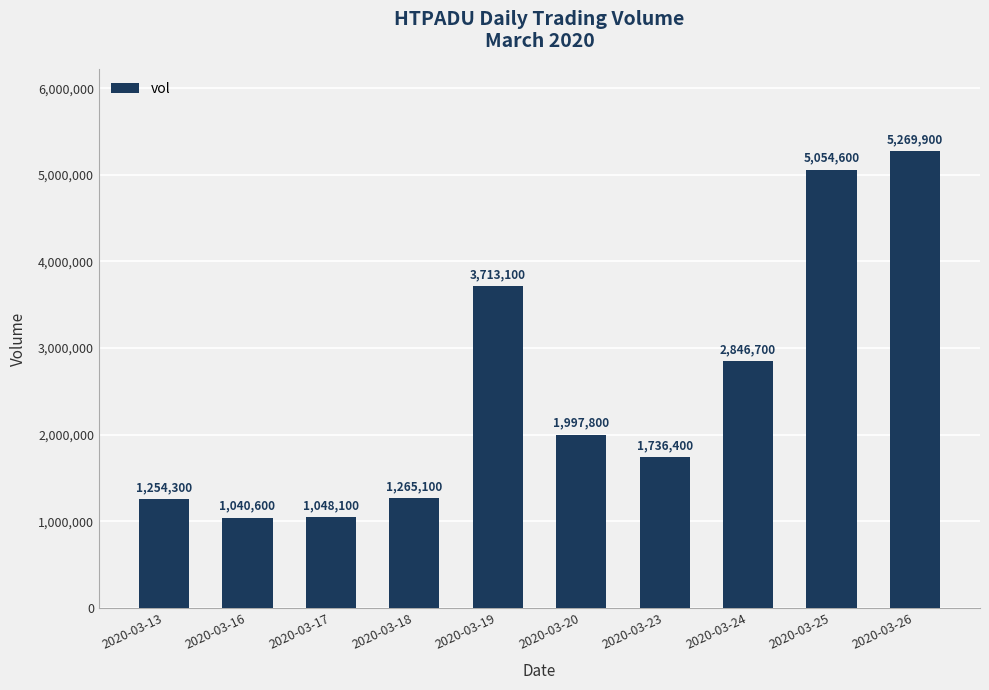

How many data points are less than 1997800?

5